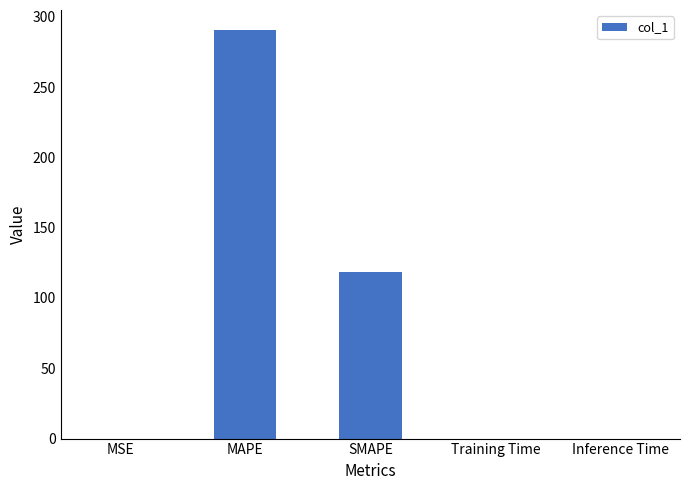

What is the change in value from MAPE to SMAPE?

-171.9